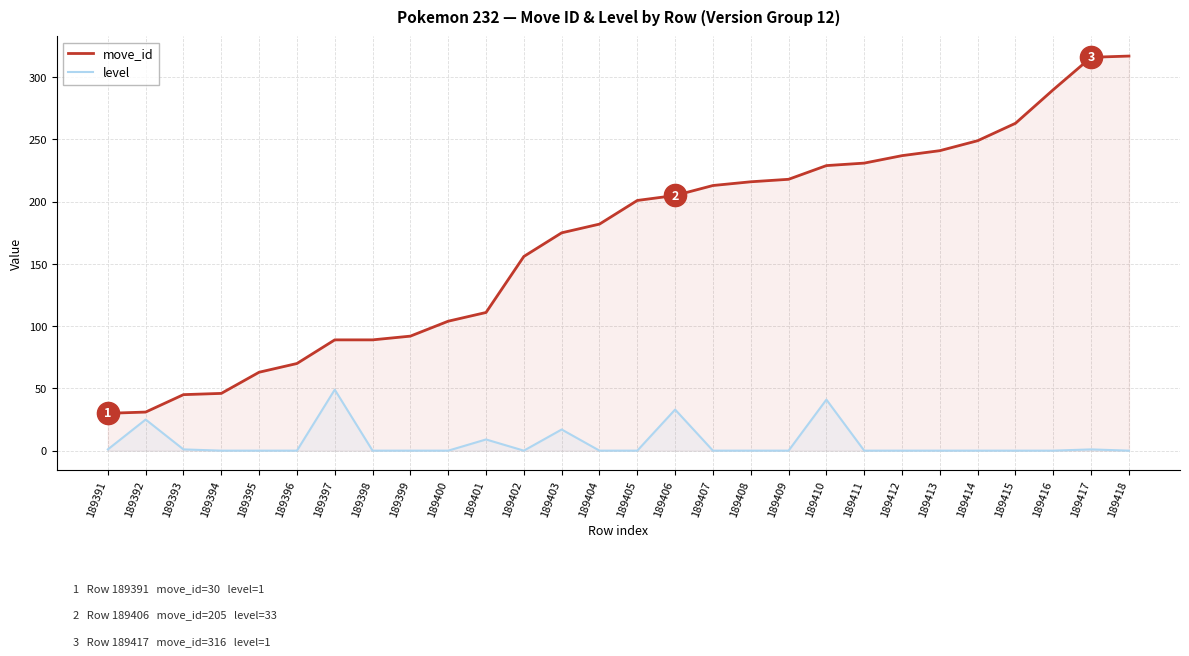

Which series has the largest total across all categories?

move_id